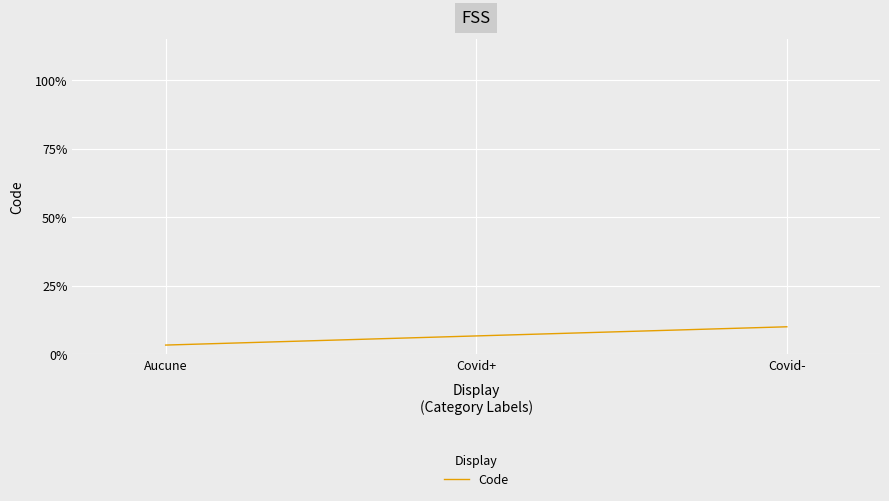

List the labels in order of value, smallest first.

Aucune, Covid+, Covid-